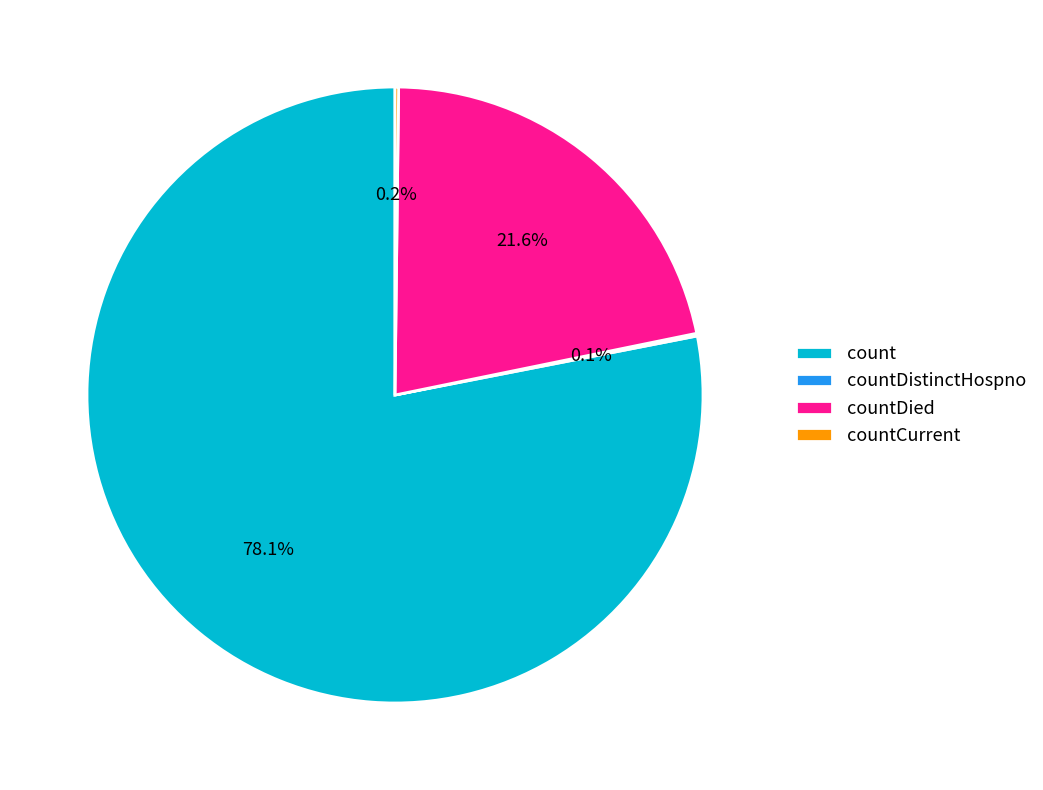

Which slice is the largest?

count